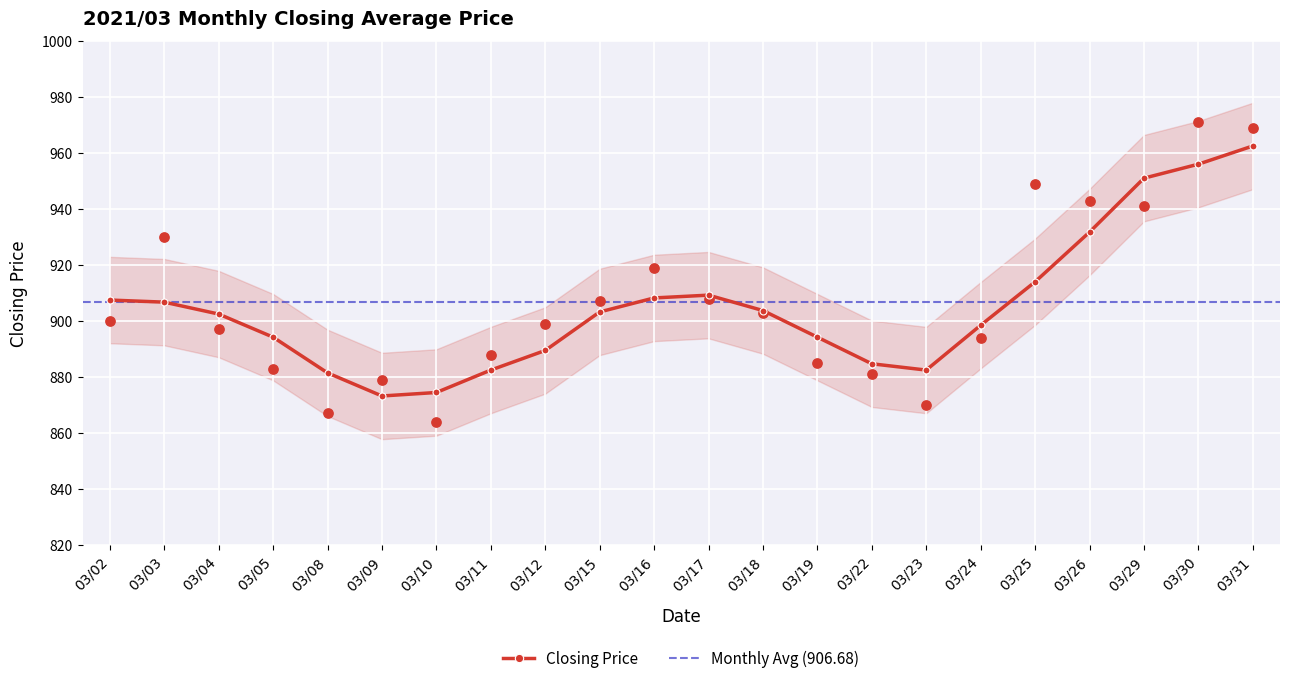

What is the change in value from 03/11 to 03/12?

+11